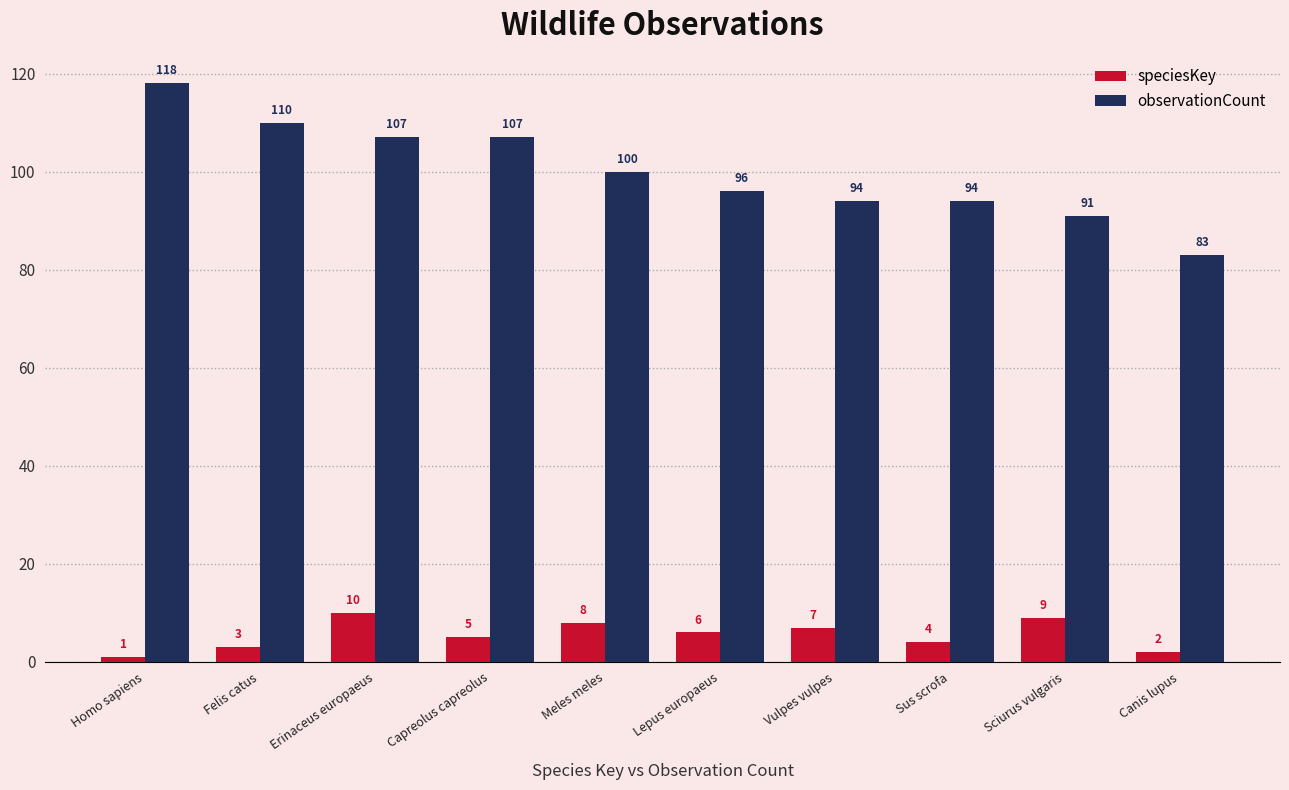

Which label corresponds to the smallest value in the chart?

Homo sapiens